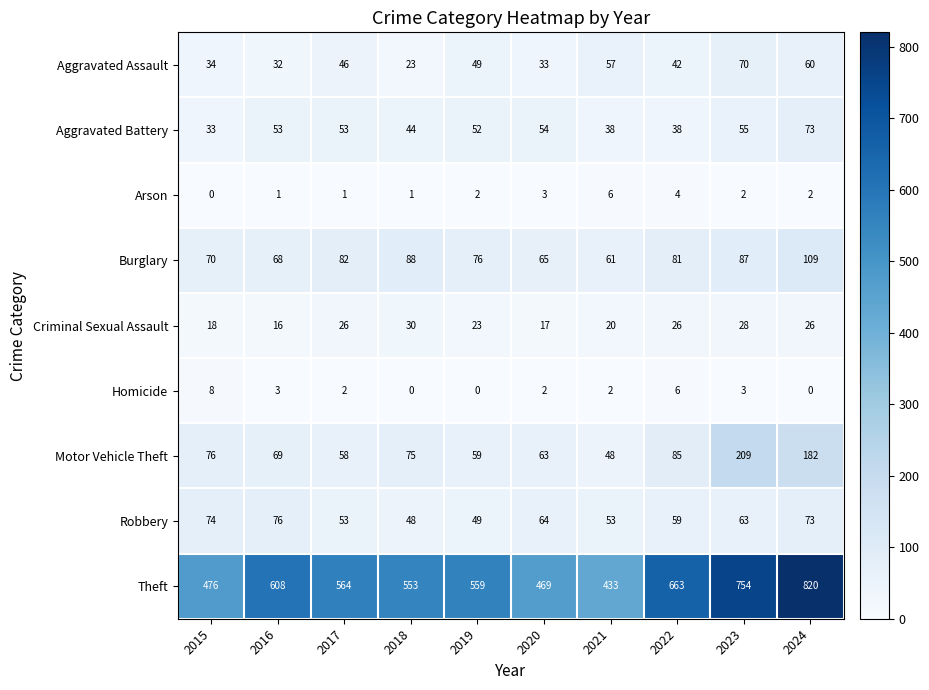

Which category has the highest value across all series?

2024